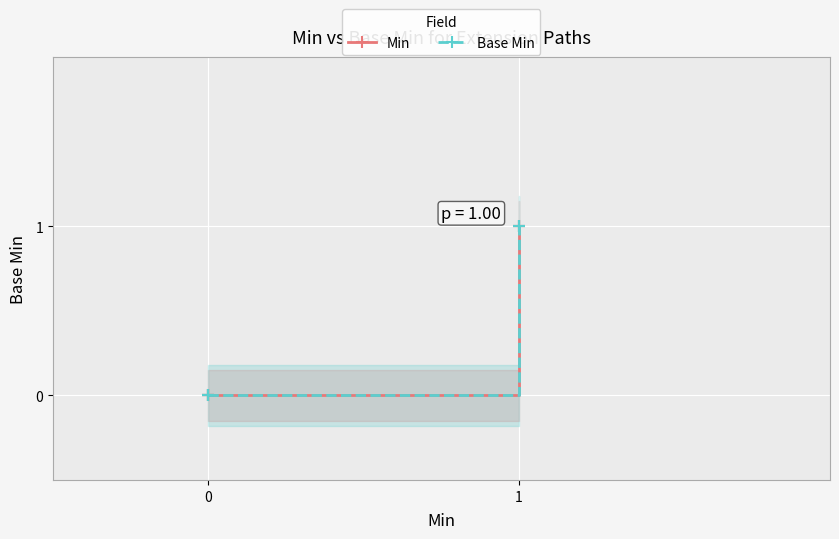

Which series has the largest total across all categories?

Min